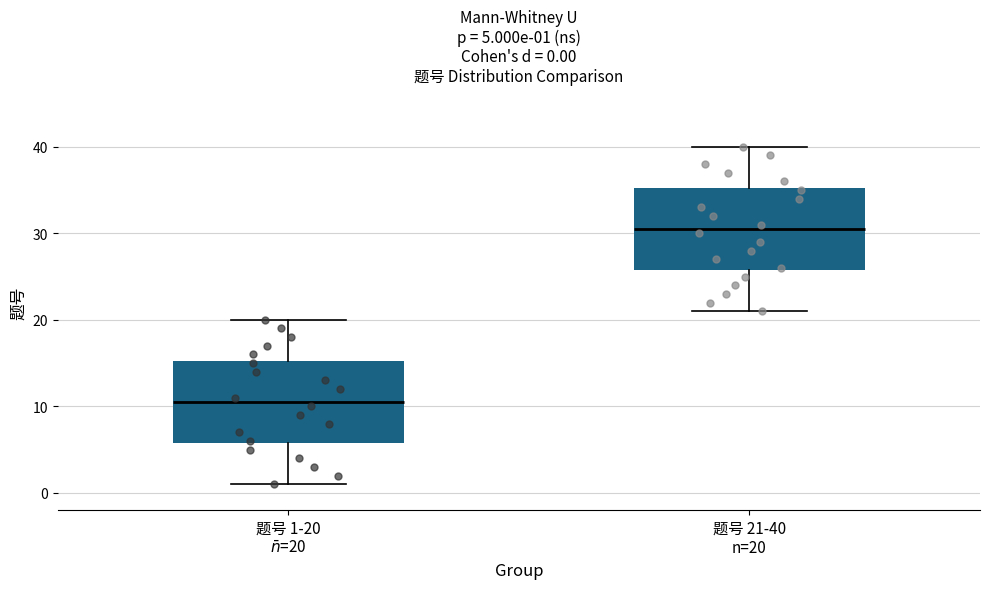

Which box has the lowest median line?

题号 1-20 $\bar{n}$=20